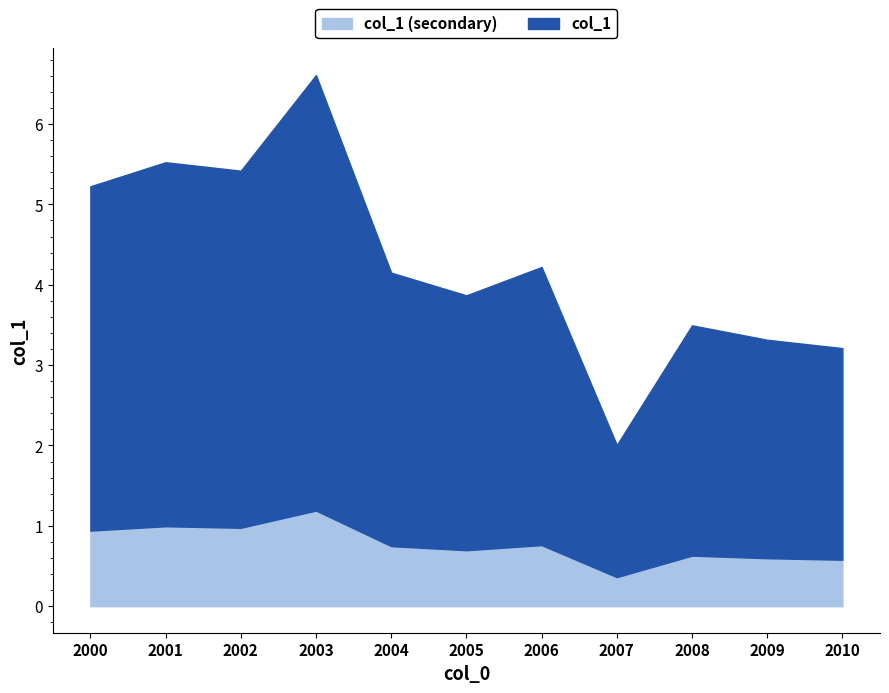

The chart shows a value of 1.4 at 2010-01-15. True or false?

False